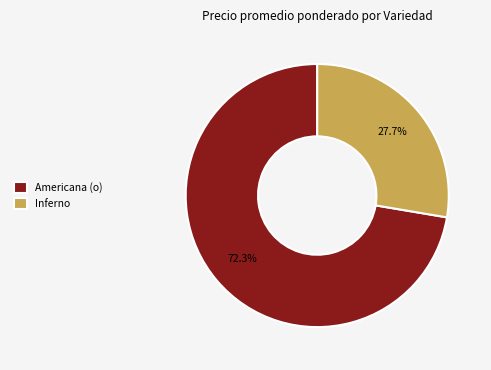

What is the majority slice?

Americana (o)